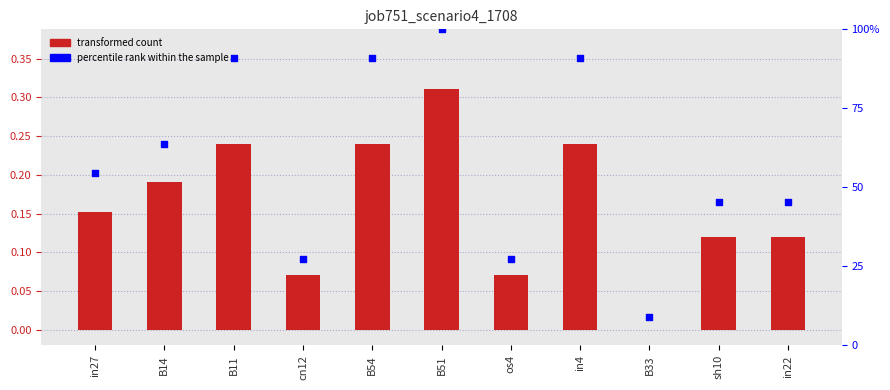

At which category is the sum across all series the highest?

B51